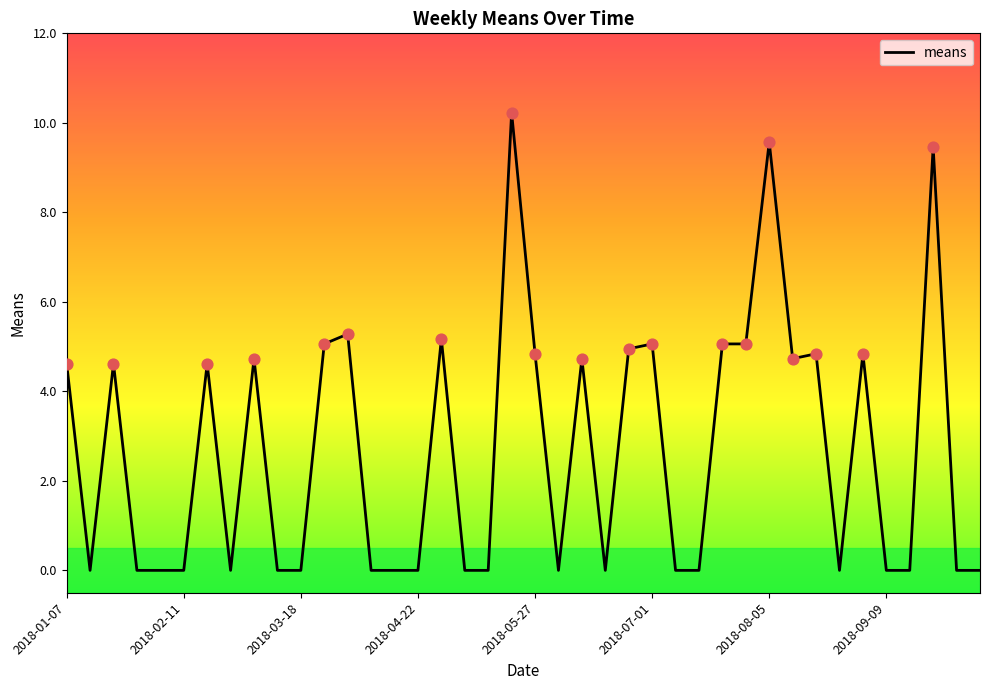

What is the maximum value shown in the chart?

10.2